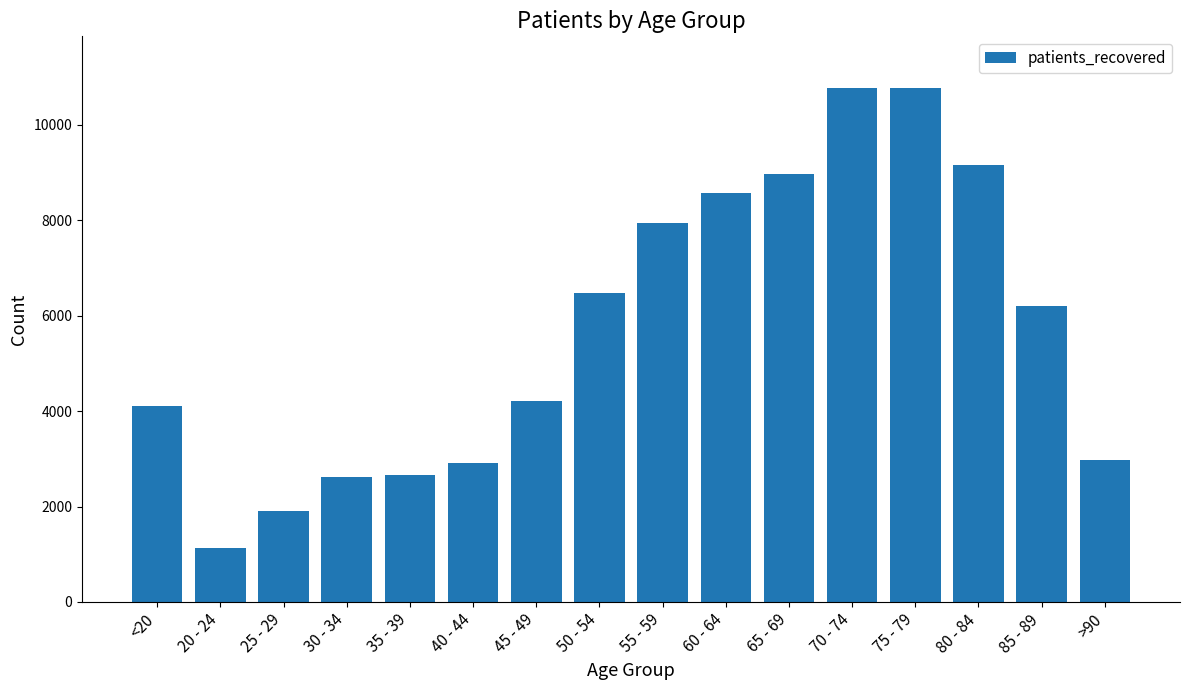

Where is the data nearest to the value 5949?

85 - 89